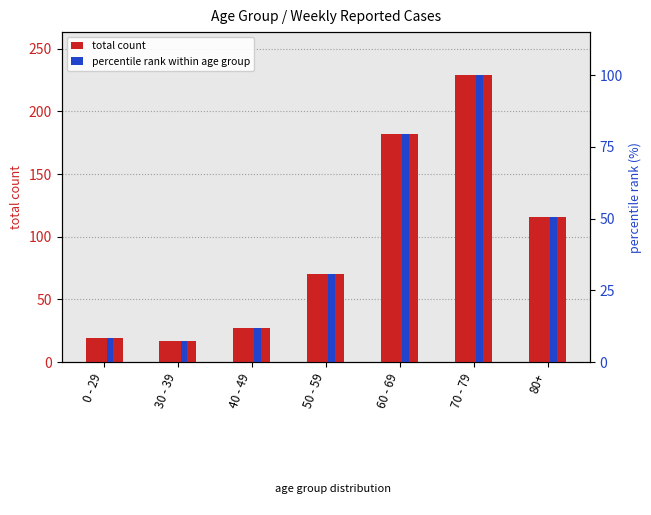

Which series has the largest total across all categories?

percentile rank within age group